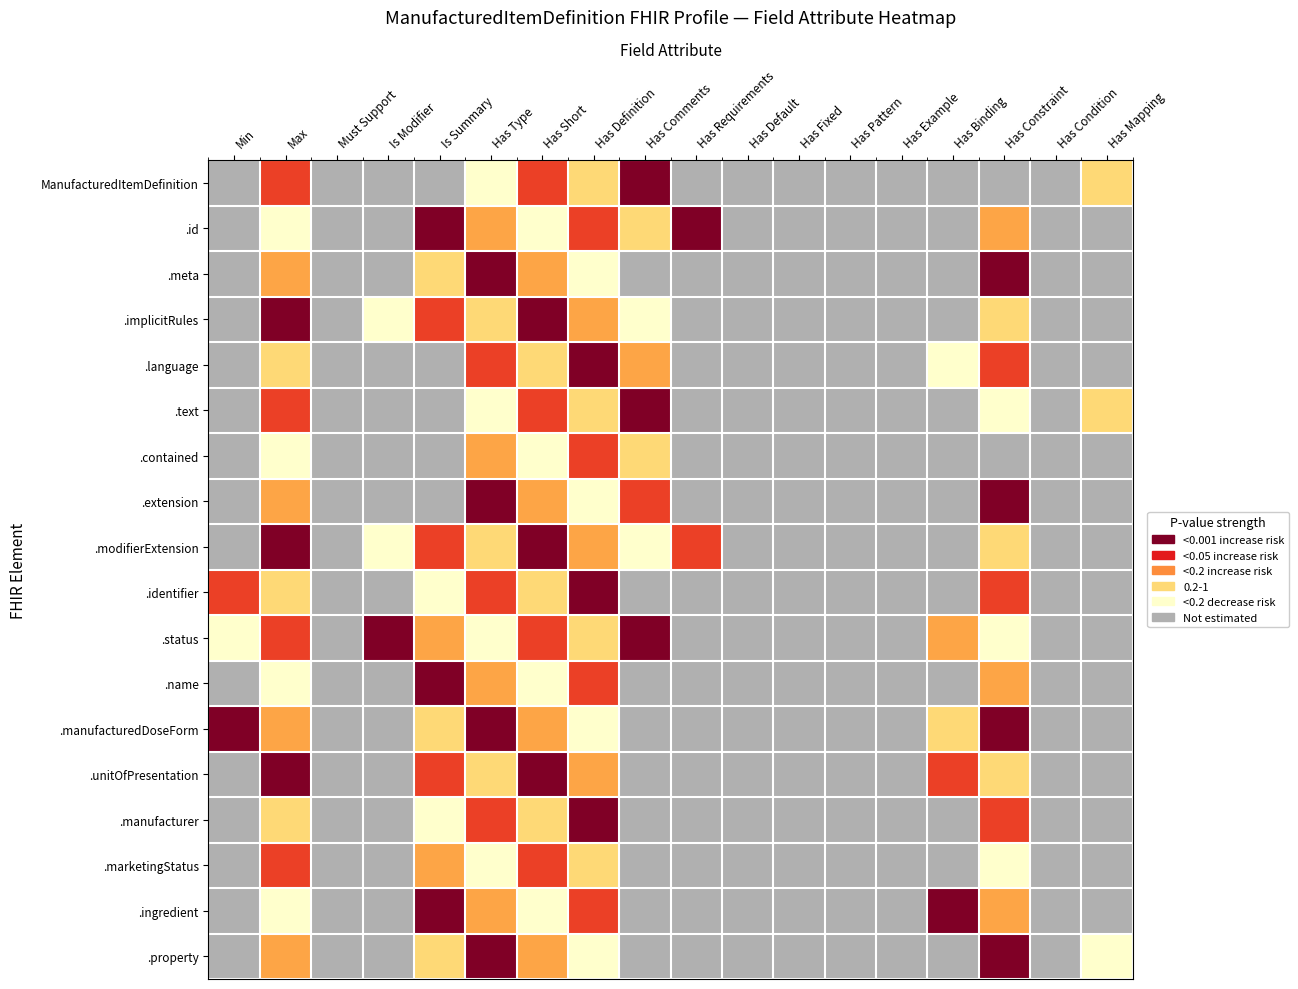

Which has a higher value, Has Example or Has Binding?

Has Example